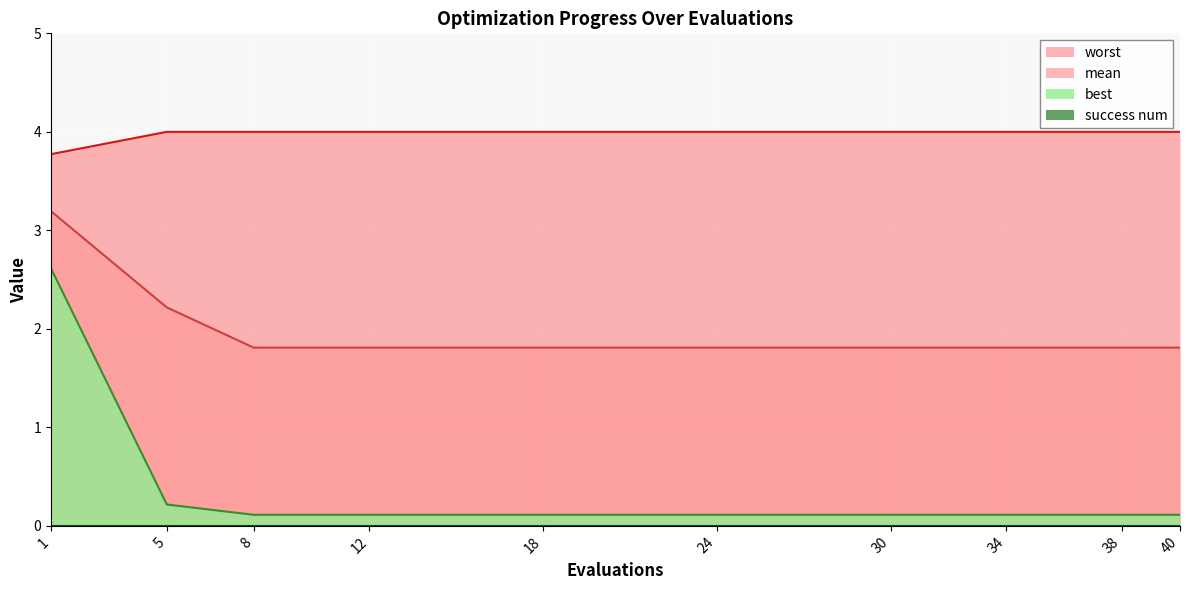

Is the value of mean at 12 greater than the value of best at 30?

Yes